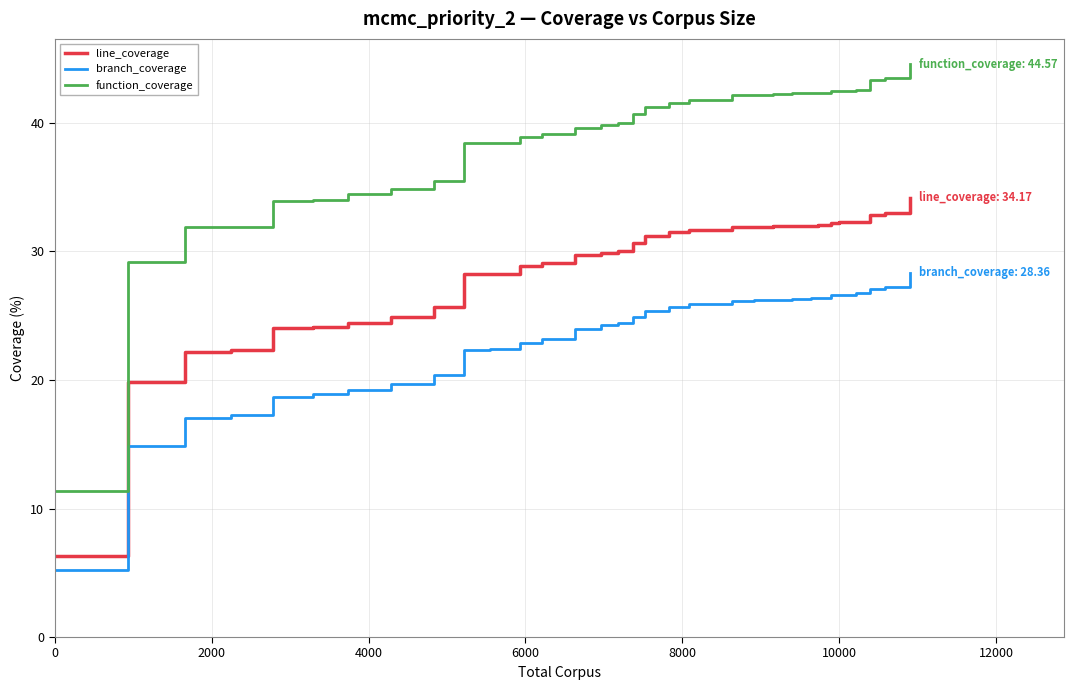

True or false: branch_coverage and line_coverage cross at least once.

False